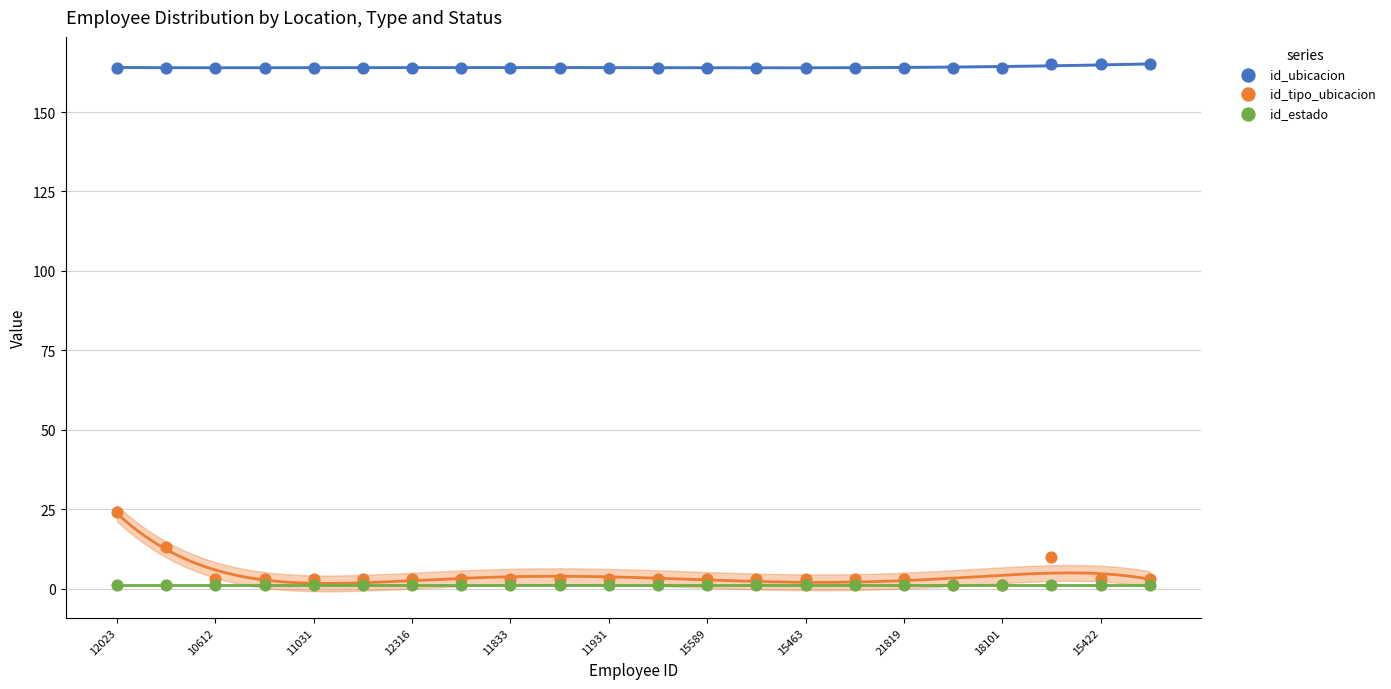

What are all the series names shown in the legend?

id_ubicacion, id_tipo_ubicacion, id_estado